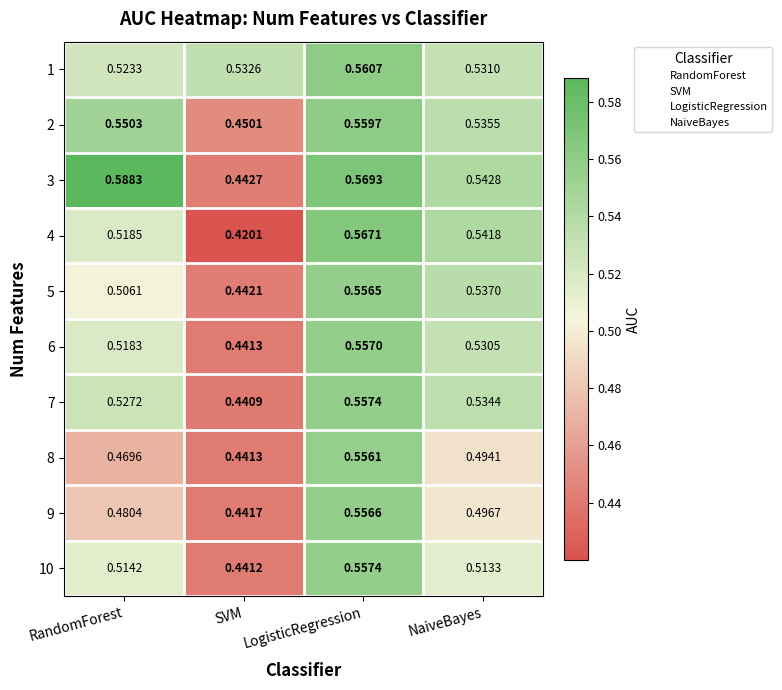

Where is 2 nearest to the value 0?

SVM